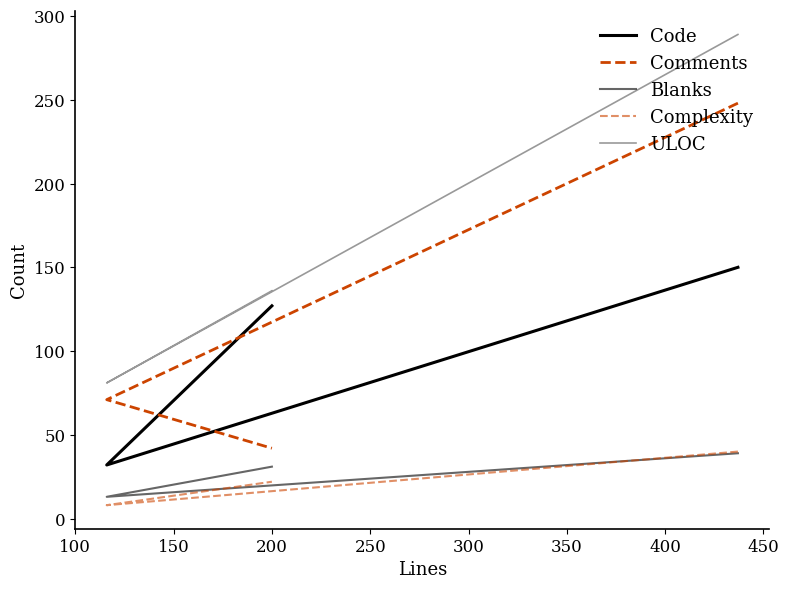

Which series has the largest total across all categories?

ULOC